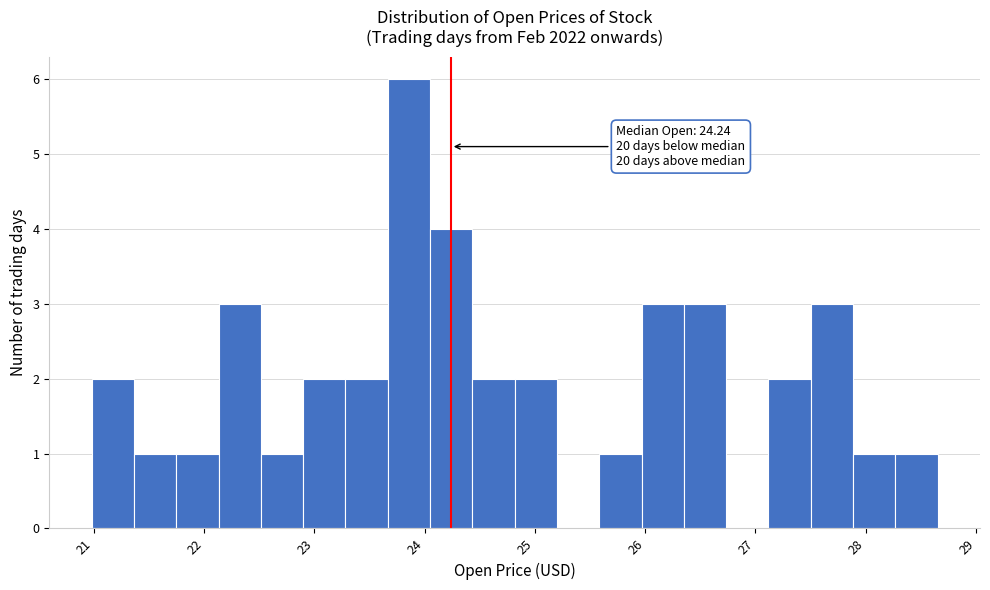

Read against the x-axis, roughly where is the centre of the tallest bar?

23.9